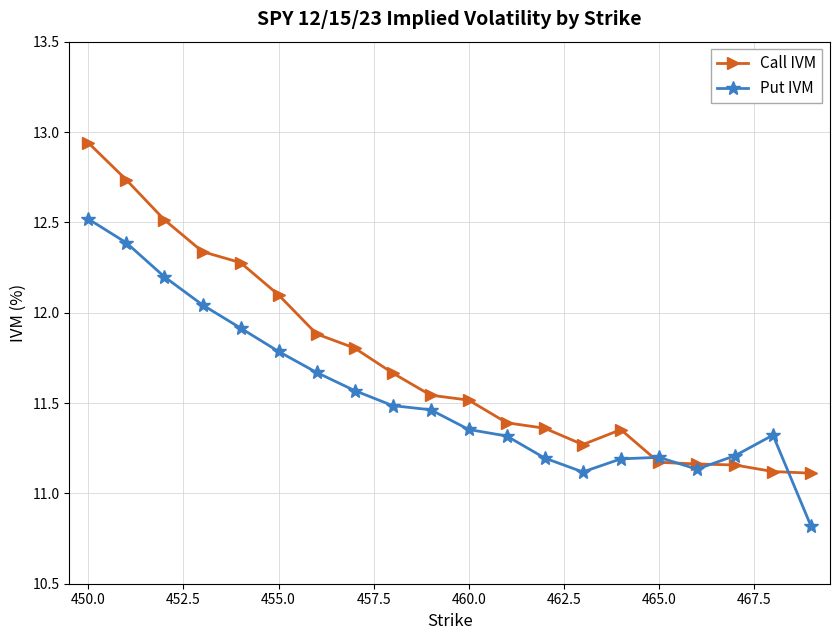

Rank the series by their maximum value, from lowest to highest.

Put IVM, Call IVM